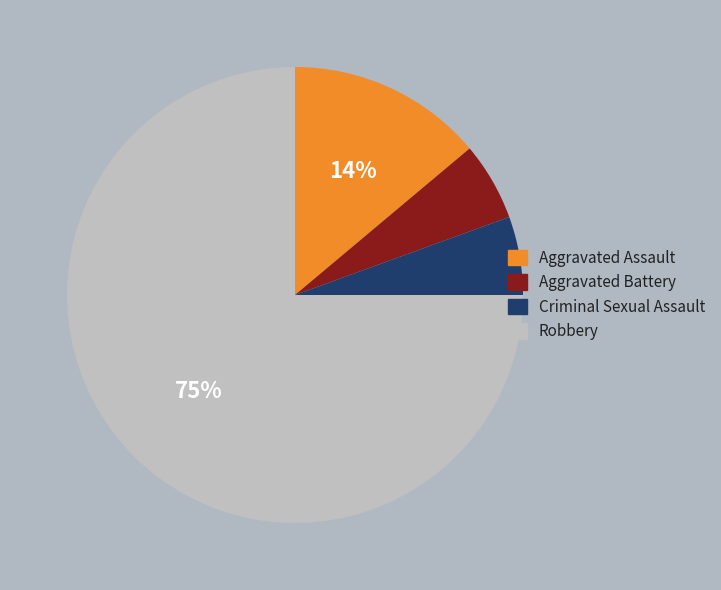

Which category has the biggest portion of the pie?

Robbery